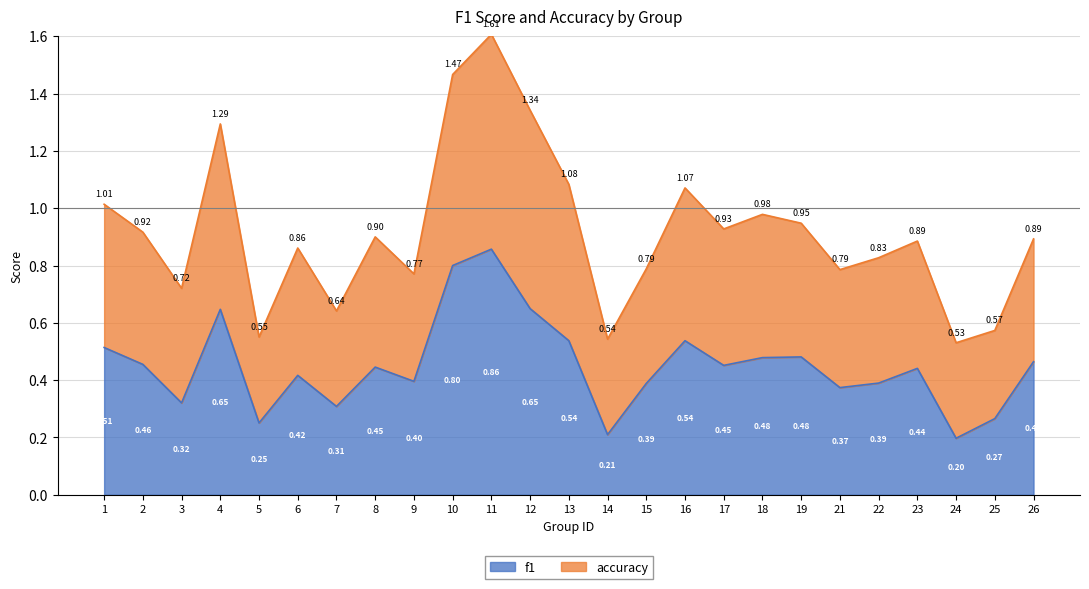

Is the value of accuracy at 1 greater than the value of f1 at 23?

Yes